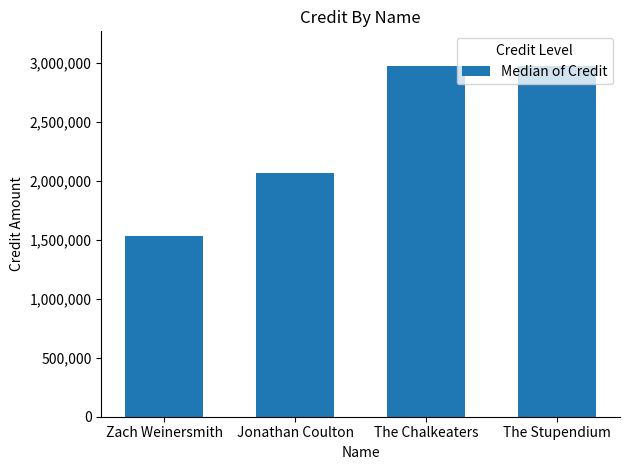

Reading left to right, extract all data points from this chart.

1533191	2065026	2968727	2968727